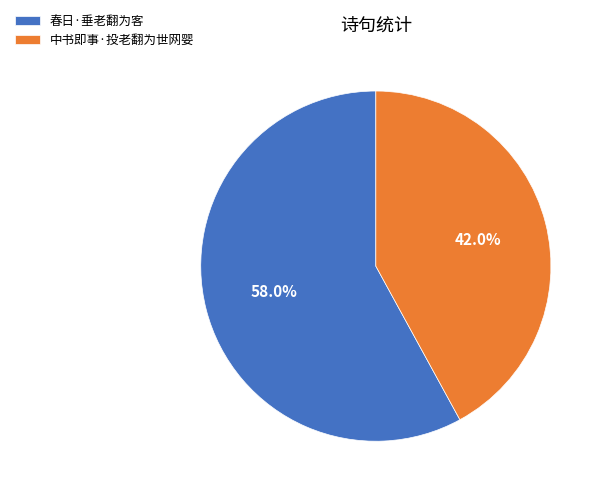

To the nearest percent, what is the difference between the 春日·垂老翻为客 and 中书即事·投老翻为世网婴 slice percentages?

16%